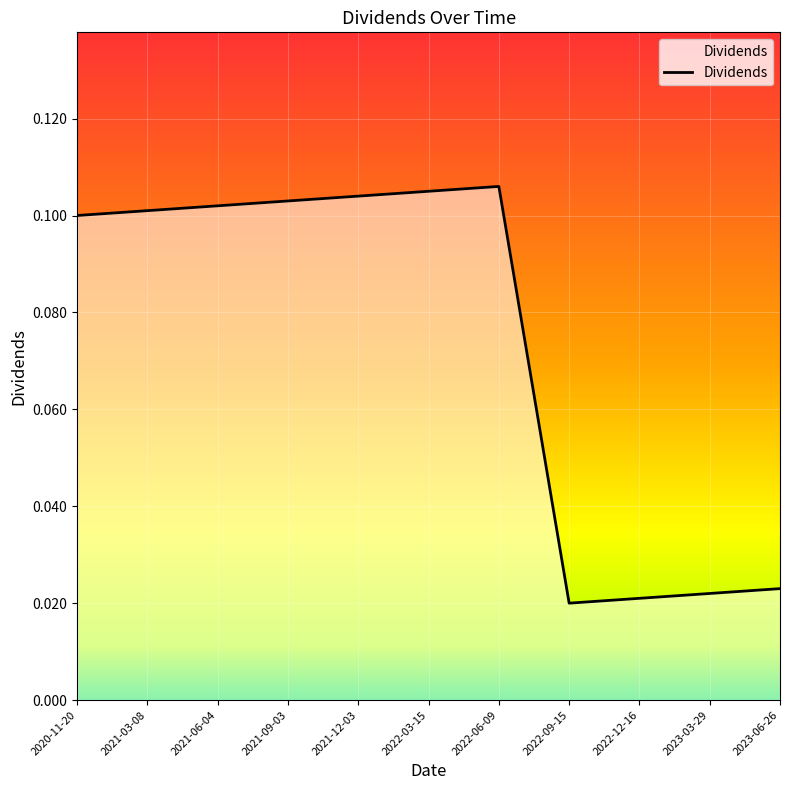

Between 2023-06-26 and 2021-12-03, which is larger?

2021-12-03